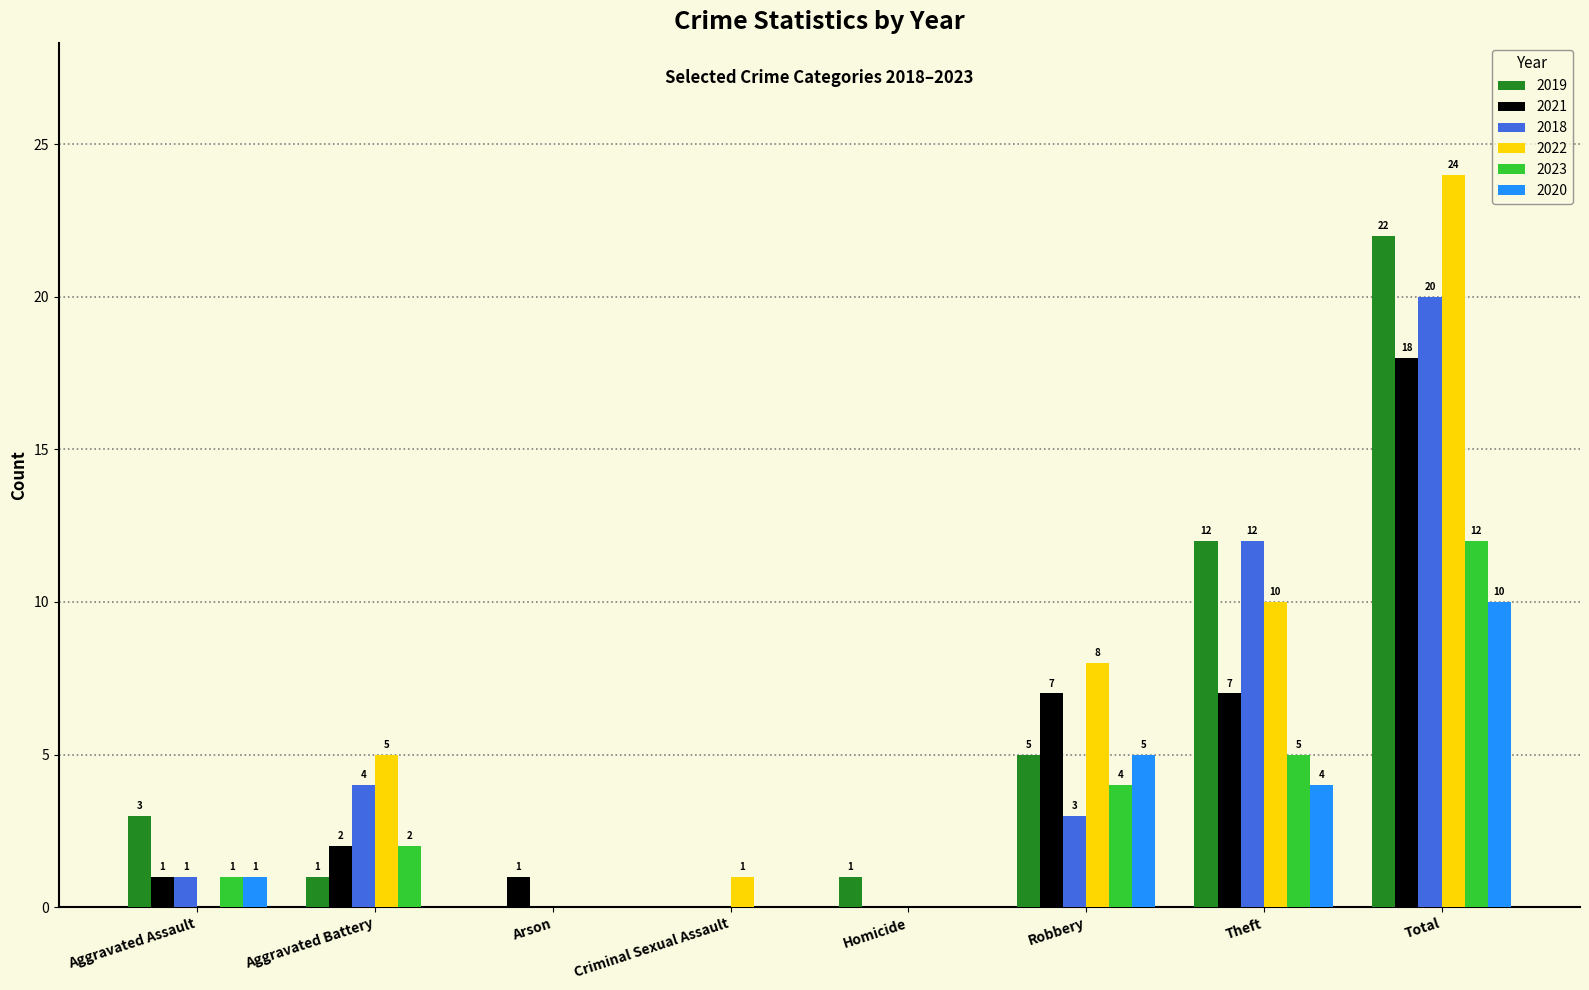

Which series changed the most between Aggravated Battery and Total?

2019